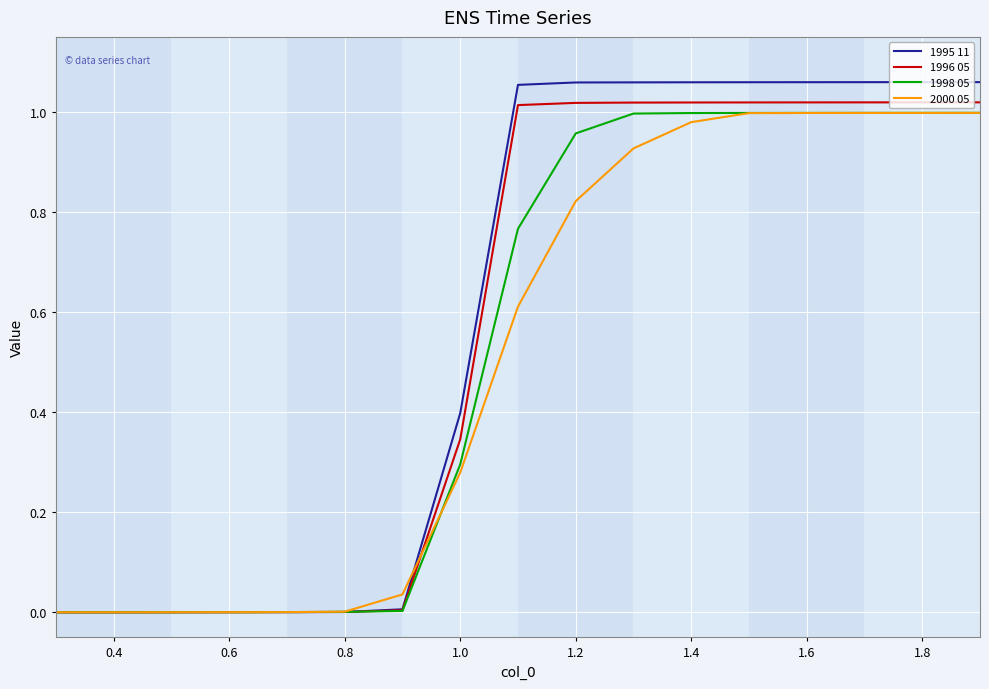

Which series has the widest spread of values?

1995 11